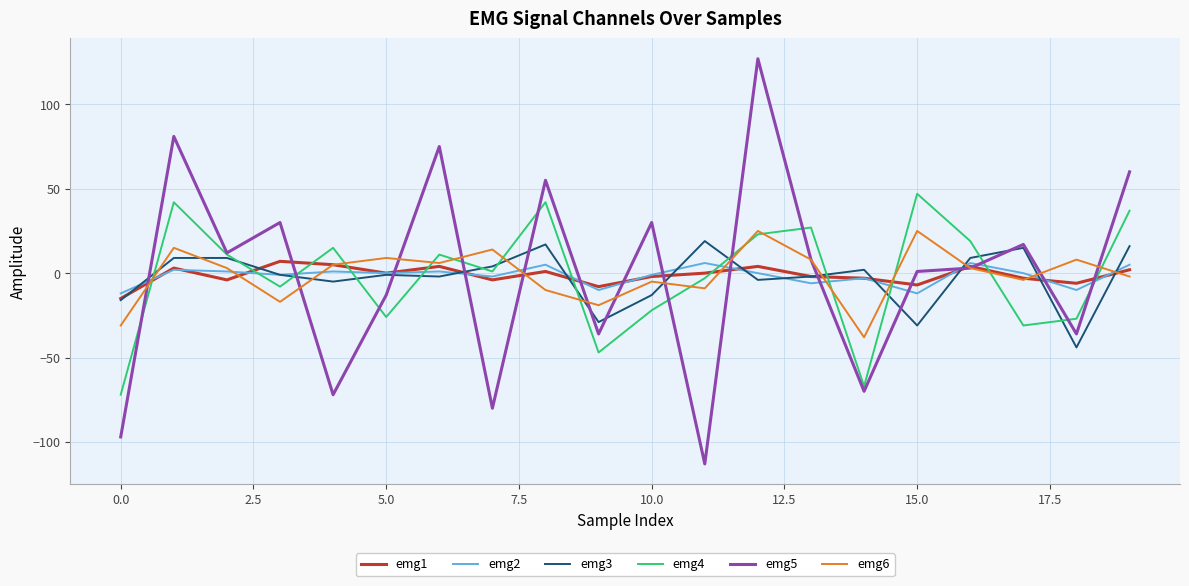

What is the maximum value shown in the chart?

127